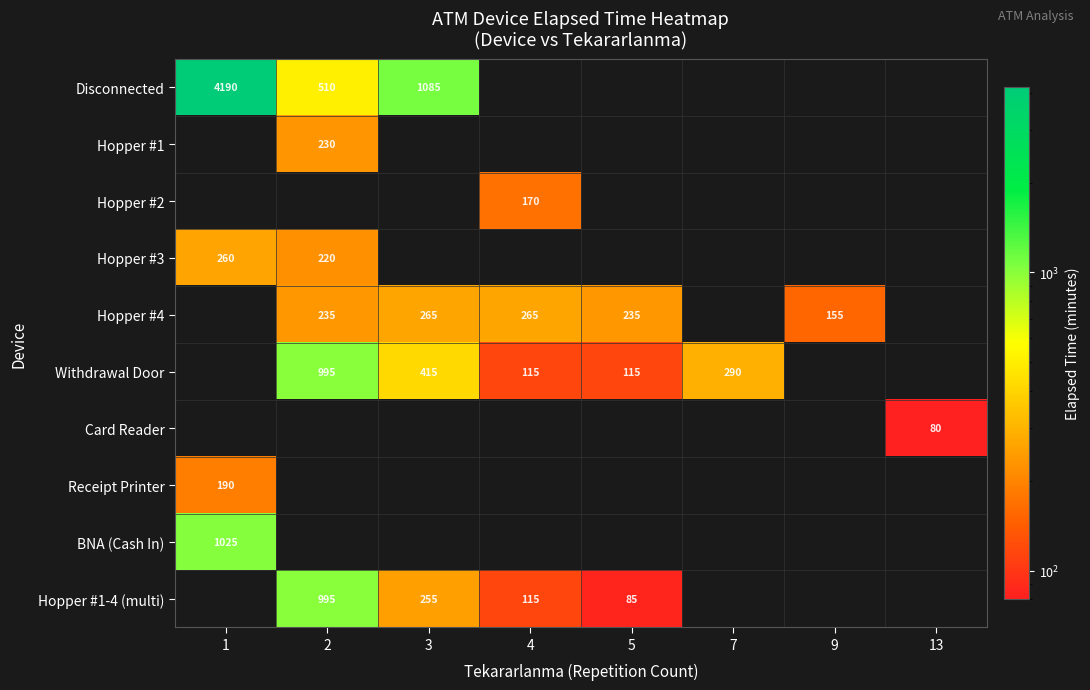

What is the sum of the Withdrawal Door values at 4 and 3?

530